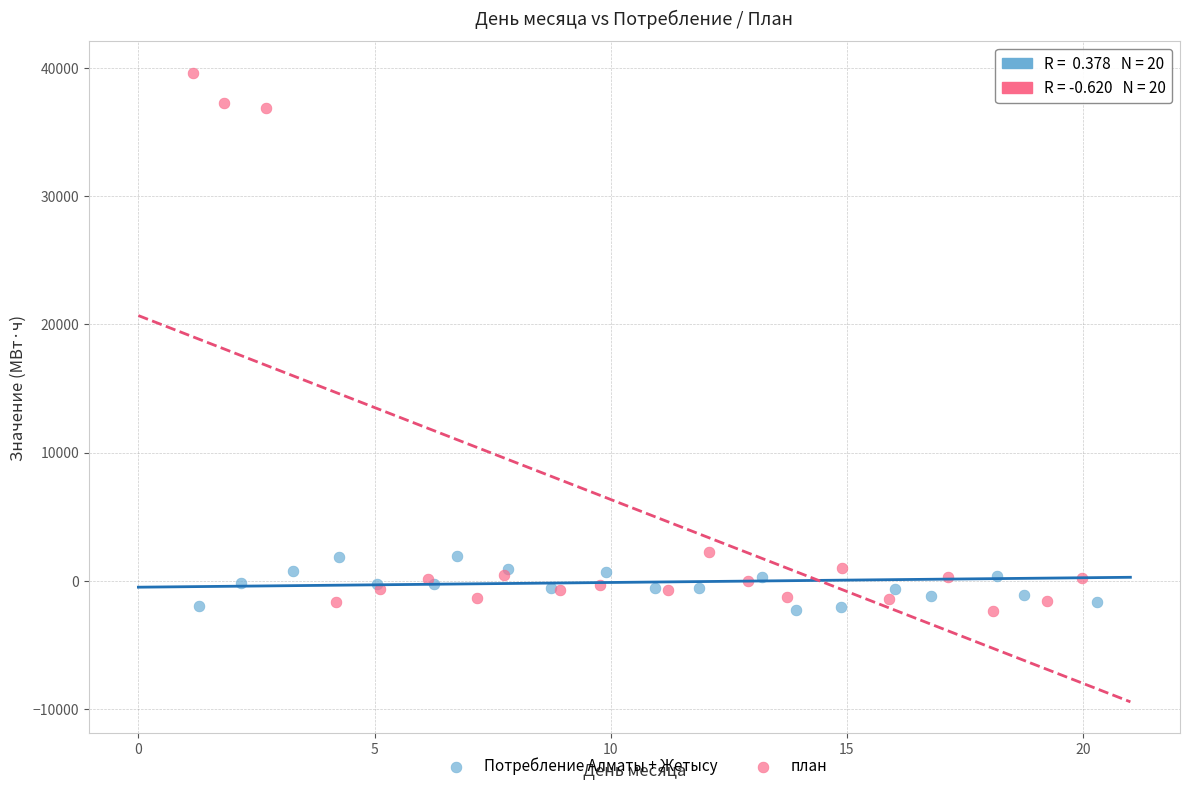

Which series has the largest Y range (max minus min)?

план